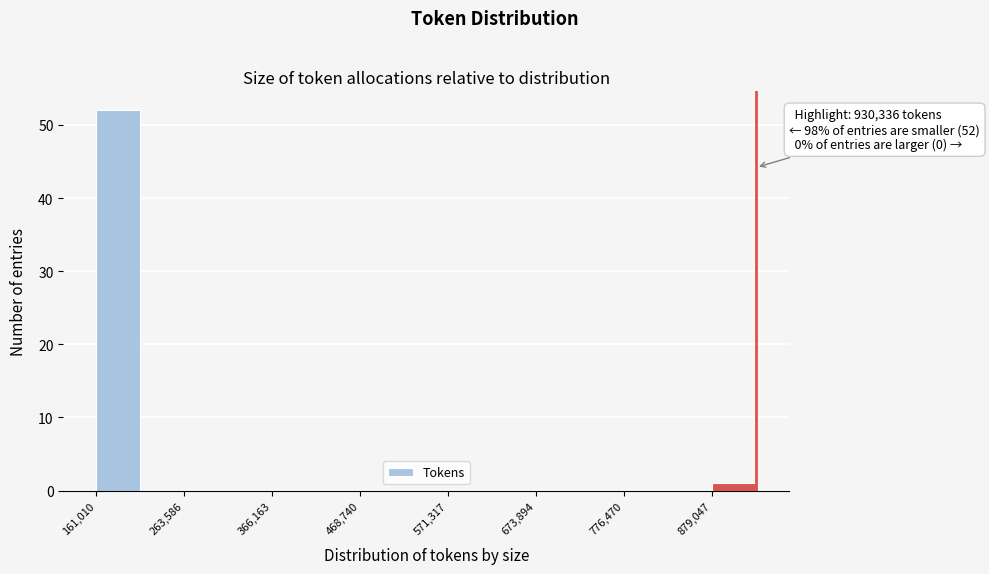

Around what value on the x-axis is the tallest bar? Give the approximate position of its centre, as read against the axis.

180000